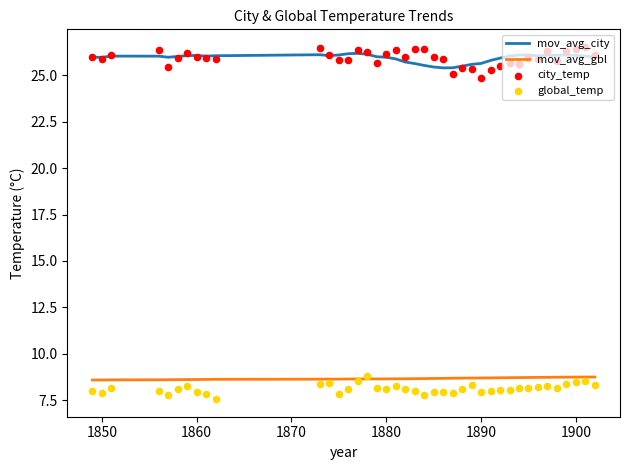

Which series has the largest total across all categories?

city_temp